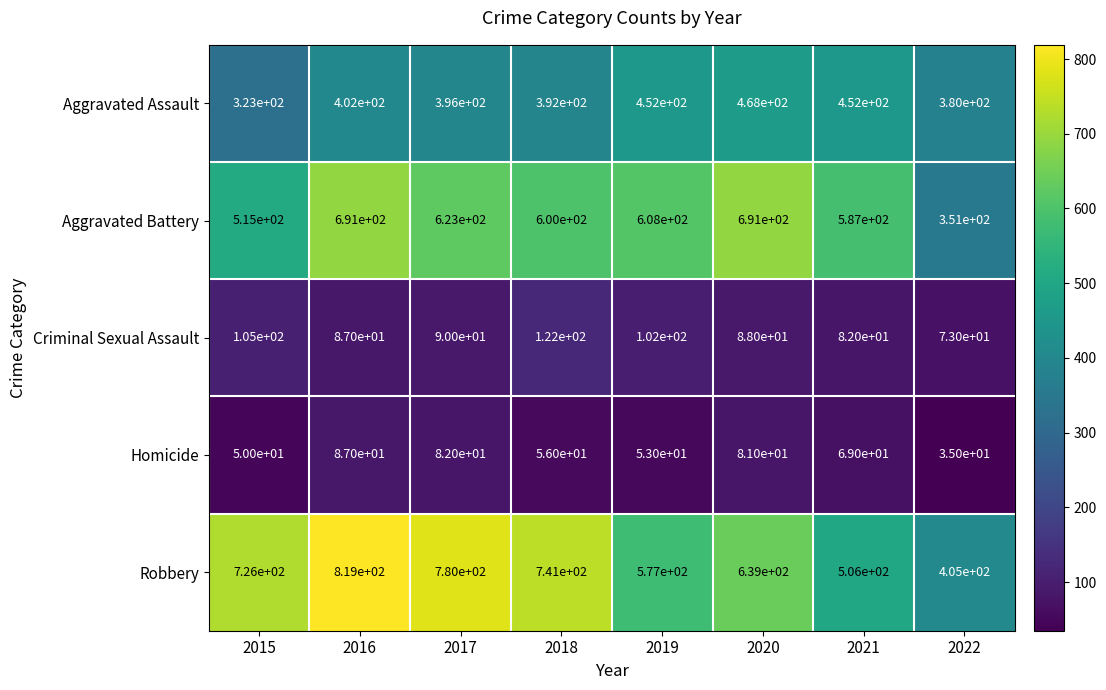

What is the average value of the Homicide series?

64